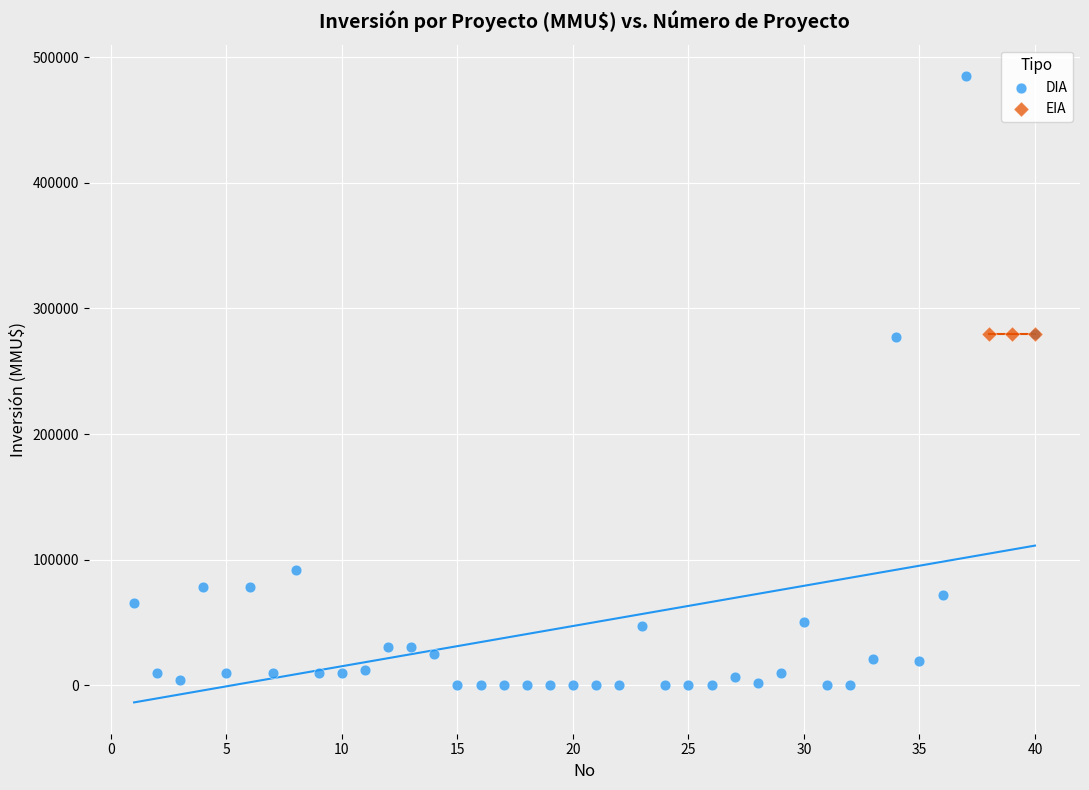

Which series reaches the maximum Y coordinate?

DIA